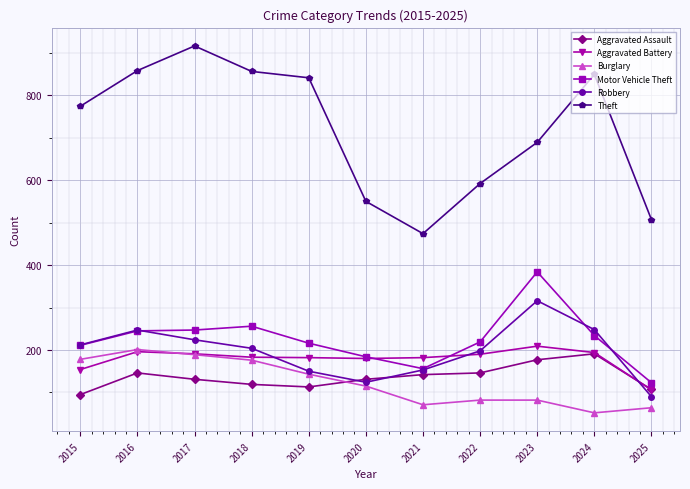

True or false: Aggravated Battery has more than 0 points higher than both neighbors.

True